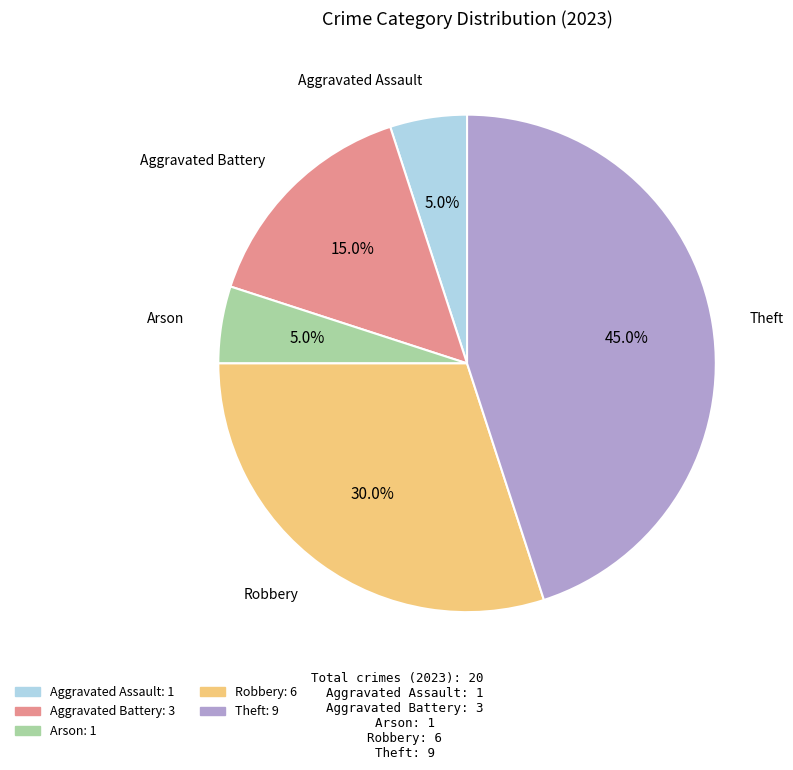

Does any single category account for the majority?

No